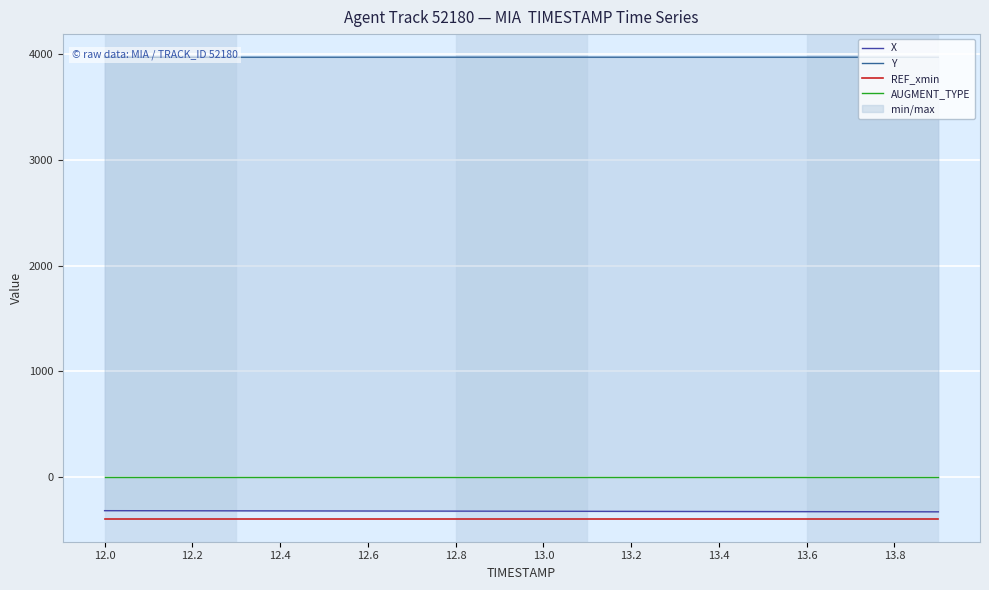

At which category is the sum across all series the highest?

12.0